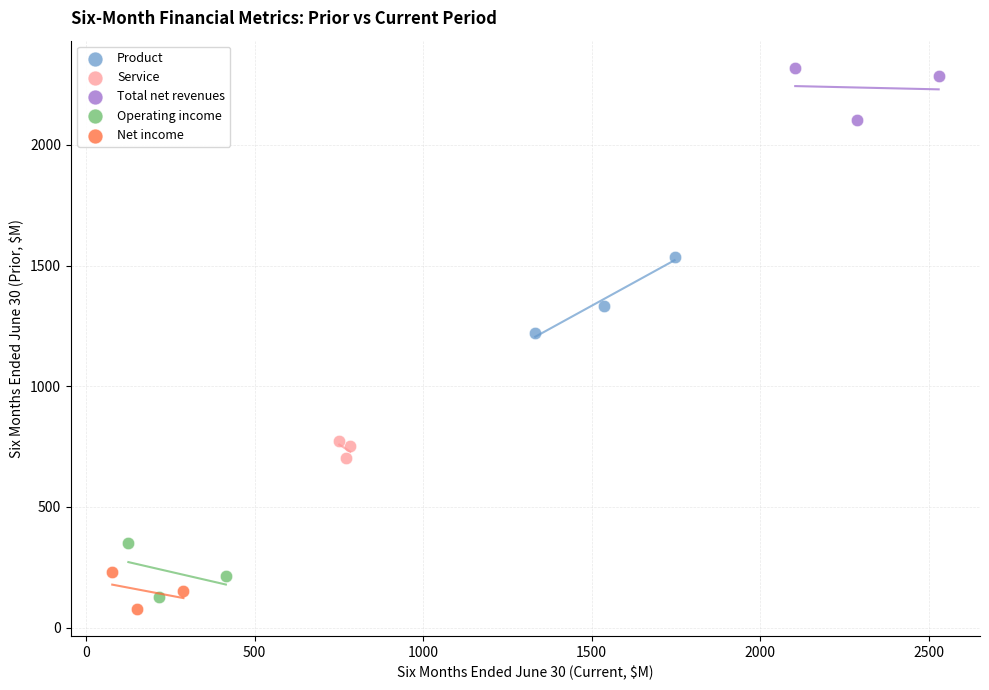

Which series has the largest Y range (max minus min)?

Product